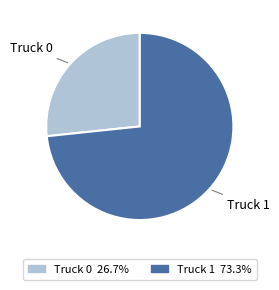

What is the largest slice in the pie chart?

Truck 1